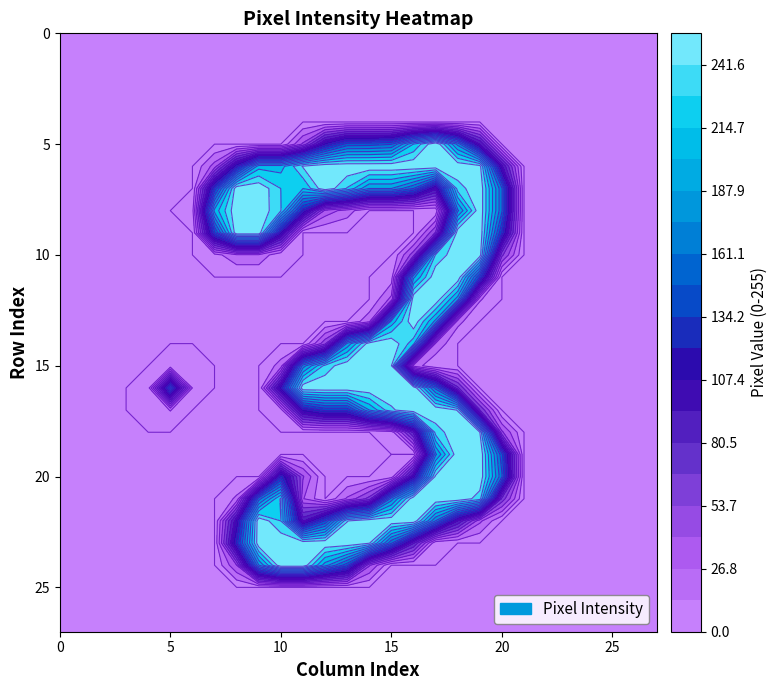

Reading left to right, what are all the values shown in this chart?

row_0: 0	0	0	0	0	0	0	0	0	0	0	0	0	0	0	0	0	0	0	0	0	0	0	0	0	0	0	0
row_1: 0	0	0	0	0	0	0	0	0	0	0	0	0	0	0	0	0	0	0	0	0	0	0	0	0	0	0	0
row_2: 0	0	0	0	0	0	0	0	0	0	0	0	0	0	0	0	0	0	0	0	0	0	0	0	0	0	0	0
row_3: 0	0	0	0	0	0	0	0	0	0	0	0	0	0	0	0	0	0	0	0	0	0	0	0	0	0	0	0
row_4: 0	0	0	0	0	0	0	0	0	0	0	0	0	0	0	0	0	0	0	0	0	0	0	0	0	0	0	0
row_5: 0	0	0	0	0	0	0	0	0	0	0	43	115	154	155	160	215	255	184	95	0	0	0	0	0	0	0	0
row_6: 0	0	0	0	0	0	0	33	122	209	209	243	253	253	253	253	253	253	253	247	97	0	0	0	0	0	0	0
row_7: 0	0	0	0	0	0	0	139	253	253	228	215	253	227	188	188	161	99	235	253	163	0	0	0	0	0	0	0
row_8: 0	0	0	0	0	0	8	206	253	253	229	127	36	20	0	0	0	2	185	253	163	0	0	0	0	0	0	0
row_9: 0	0	0	0	0	0	0	145	253	253	116	0	0	0	0	0	0	55	253	253	134	0	0	0	0	0	0	0
row_10: 0	0	0	0	0	0	0	8	24	24	2	0	0	0	0	0	48	230	253	249	57	0	0	0	0	0	0	0
row_11: 0	0	0	0	0	0	0	0	0	0	0	0	0	0	0	6	198	253	253	146	0	0	0	0	0	0	0	0
row_12: 0	0	0	0	0	0	0	0	0	0	0	0	0	0	0	31	253	253	194	15	0	0	0	0	0	0	0	0
row_13: 0	0	0	0	0	0	0	0	0	0	0	0	0	0	23	206	253	197	18	0	0	0	0	0	0	0	0	0
row_14: 0	0	0	0	0	0	0	0	0	0	0	0	50	191	250	253	220	25	0	0	0	0	0	0	0	0	0	0
row_15: 0	0	0	0	0	4	1	0	0	0	19	181	233	253	253	242	22	1	0	0	0	0	0	0	0	0	0	0
row_16: 0	0	0	0	7	156	13	0	0	0	117	253	253	253	253	253	253	170	71	0	0	0	0	0	0	0	0	0
row_17: 0	0	0	0	2	14	0	0	0	0	7	116	138	138	201	239	253	253	241	68	0	0	0	0	0	0	0	0
row_18: 0	0	0	0	0	0	0	0	0	0	0	0	0	0	0	5	84	234	253	242	43	0	0	0	0	0	0	0
row_19: 0	0	0	0	0	0	0	0	0	0	0	0	0	0	0	0	0	185	253	254	152	0	0	0	0	0	0	0
row_20: 0	0	0	0	0	0	0	0	0	0	130	42	0	0	0	5	108	245	253	253	163	0	0	0	0	0	0	0
row_21: 0	0	0	0	0	0	0	0	16	168	231	28	0	29	59	181	253	254	253	235	63	0	0	0	0	0	0	0
row_22: 0	0	0	0	0	0	0	0	105	253	228	91	149	241	253	253	253	174	94	30	0	0	0	0	0	0	0	0
row_23: 0	0	0	0	0	0	0	0	129	253	253	253	253	253	243	163	82	2	0	0	0	0	0	0	0	0	0	0
row_24: 0	0	0	0	0	0	0	0	40	187	253	253	194	152	42	0	0	0	0	0	0	0	0	0	0	0	0	0
row_25: 0	0	0	0	0	0	0	0	0	0	0	0	0	0	0	0	0	0	0	0	0	0	0	0	0	0	0	0
row_26: 0	0	0	0	0	0	0	0	0	0	0	0	0	0	0	0	0	0	0	0	0	0	0	0	0	0	0	0
row_27: 0	0	0	0	0	0	0	0	0	0	0	0	0	0	0	0	0	0	0	0	0	0	0	0	0	0	0	0